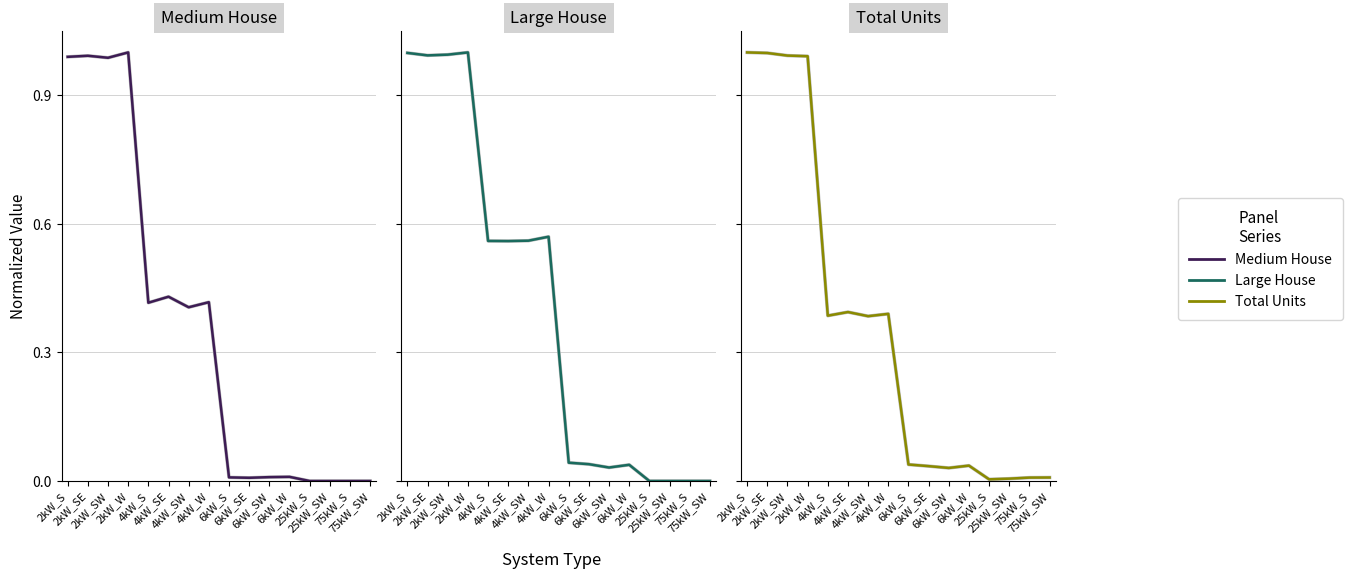

Between which two adjacent categories do Total Units and Large House first intersect?

2kW_SE and 2kW_SW